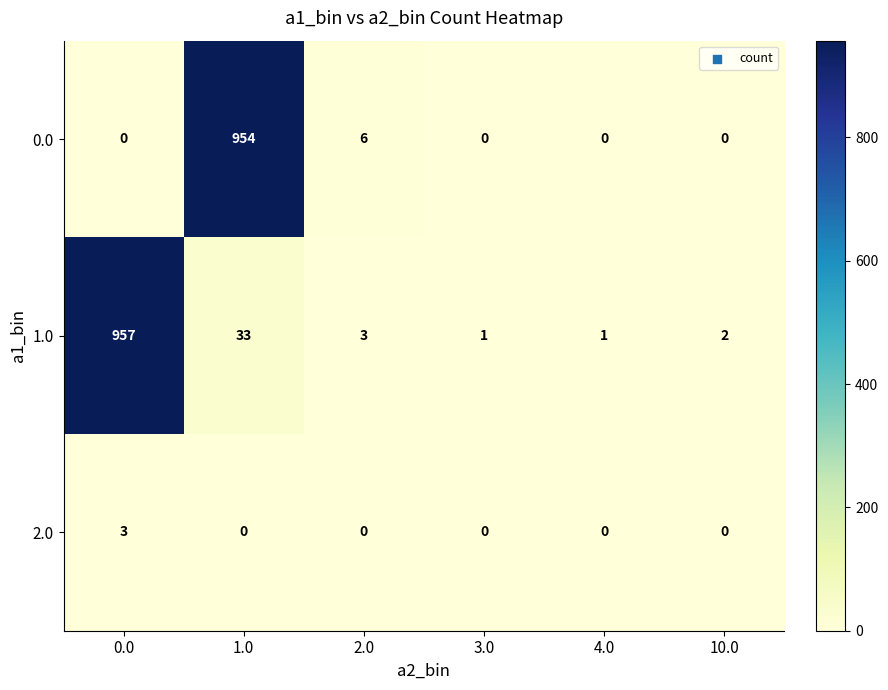

Reading left to right, list all the values displayed in this chart.

0.0: 0.0=0	1.0=954	2.0=6	3.0=0	4.0=0	10.0=0
1.0: 0.0=957	1.0=33	2.0=3	3.0=1	4.0=1	10.0=2
2.0: 0.0=3	1.0=0	2.0=0	3.0=0	4.0=0	10.0=0